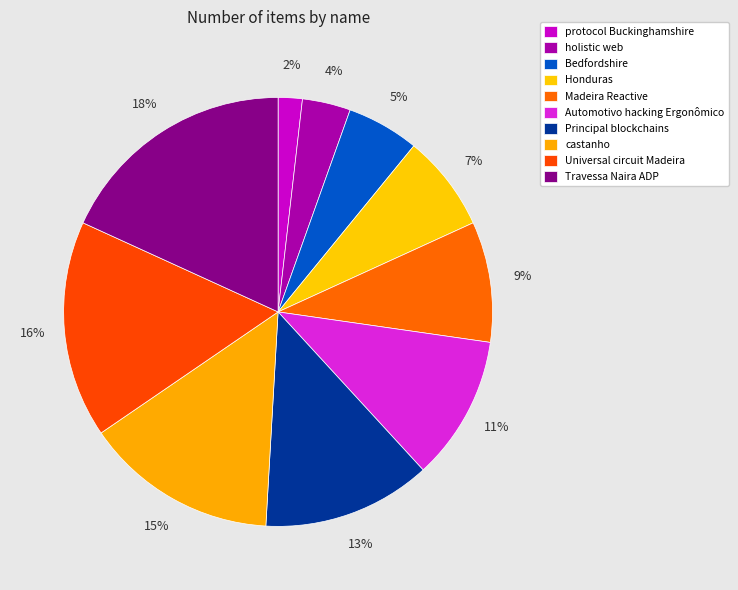

True or false: Travessa Naira ADP accounts for 18% of the total.

True